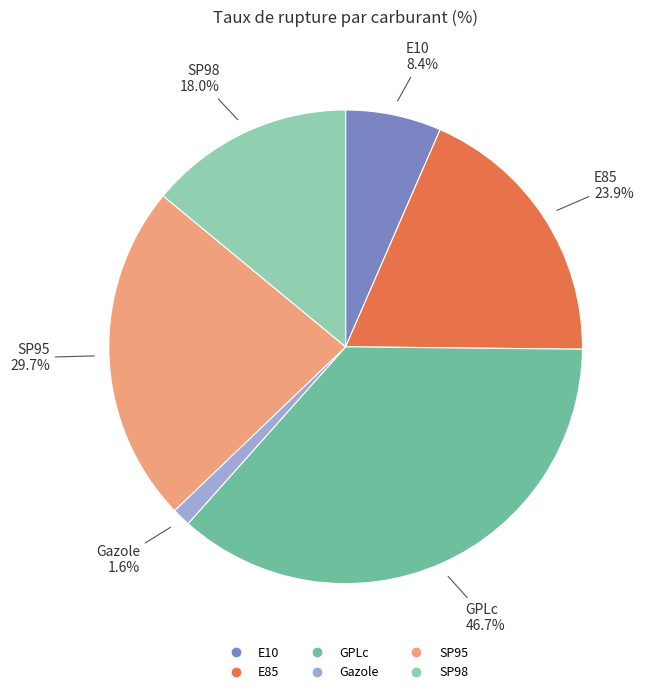

What percentage do SP98 and Gazole together represent?

15.3%